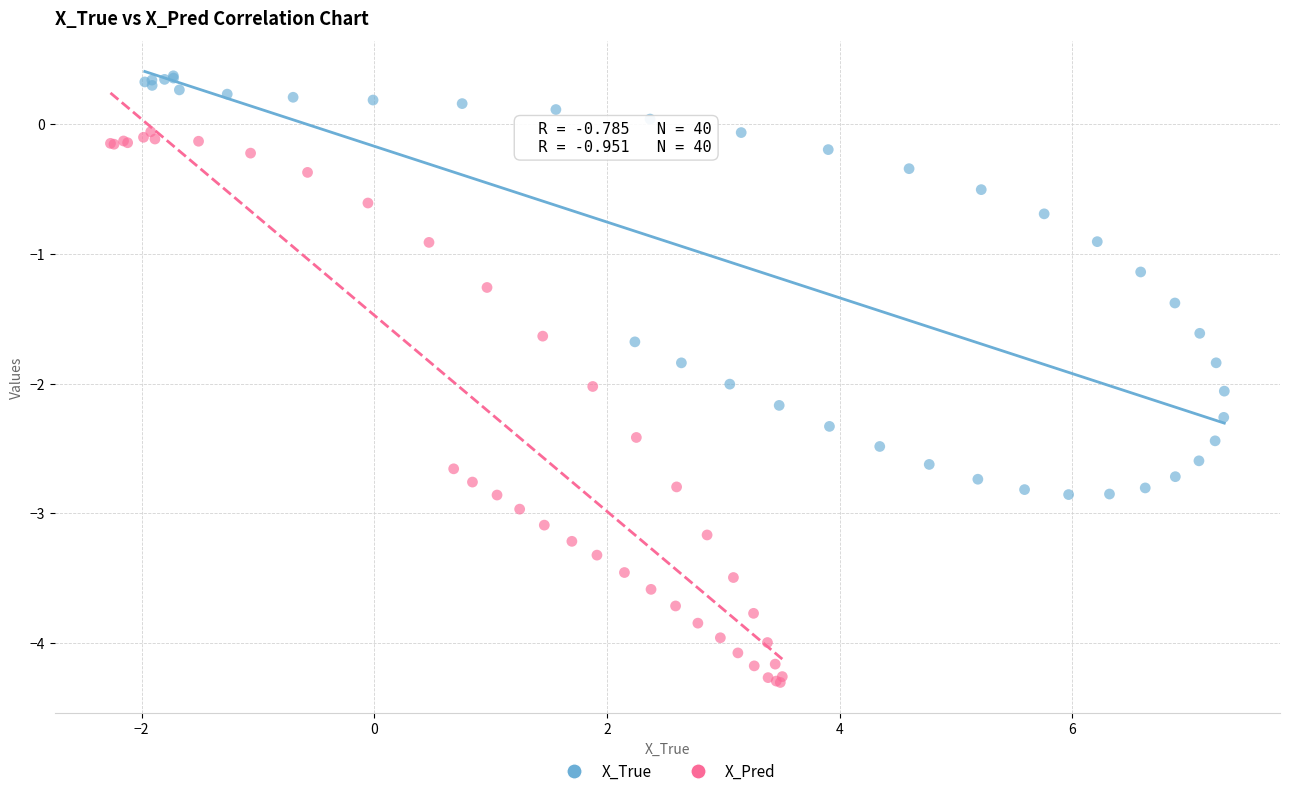

Which series contains the highest Y value?

X_True